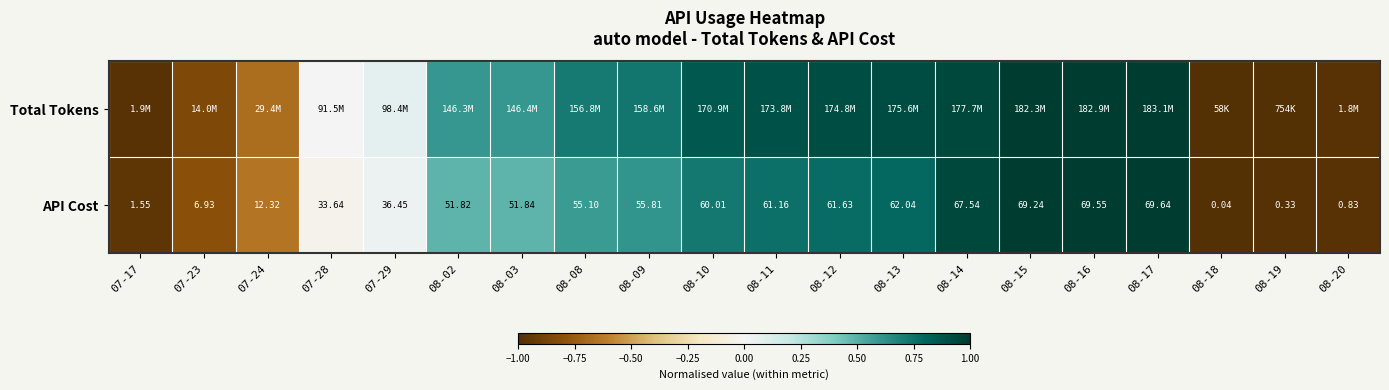

Rank the series by their average value, from lowest to highest.

API Cost, Total Tokens